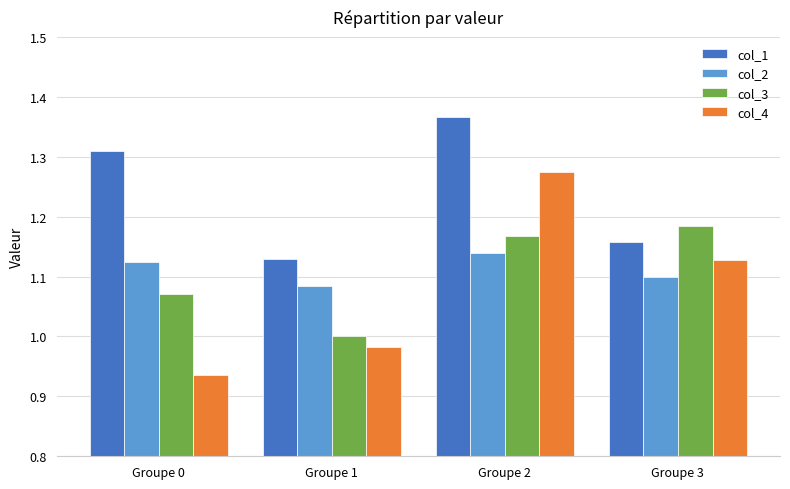

Which category has the highest value in the col_3 series?

Groupe 3